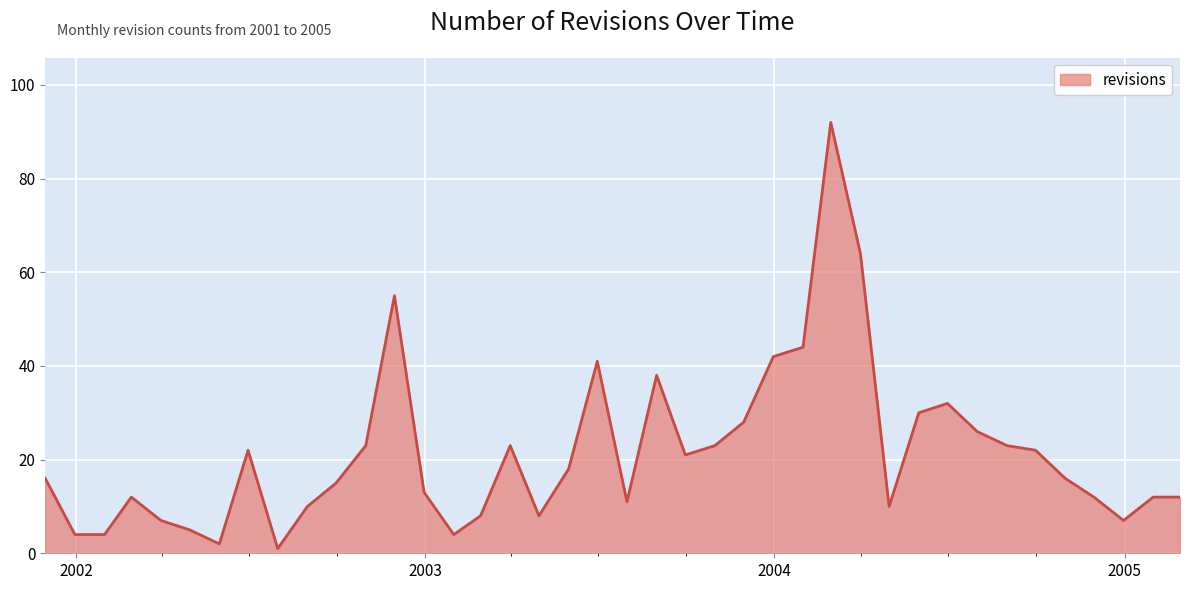

What is the difference between the maximum and minimum values?

91